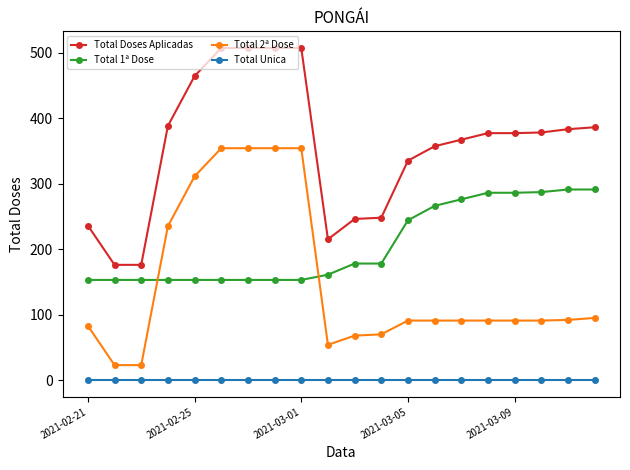

List the series in order of their peak value, lowest first.

Total Unica, Total 1ª Dose, Total 2ª Dose, Total Doses Aplicadas